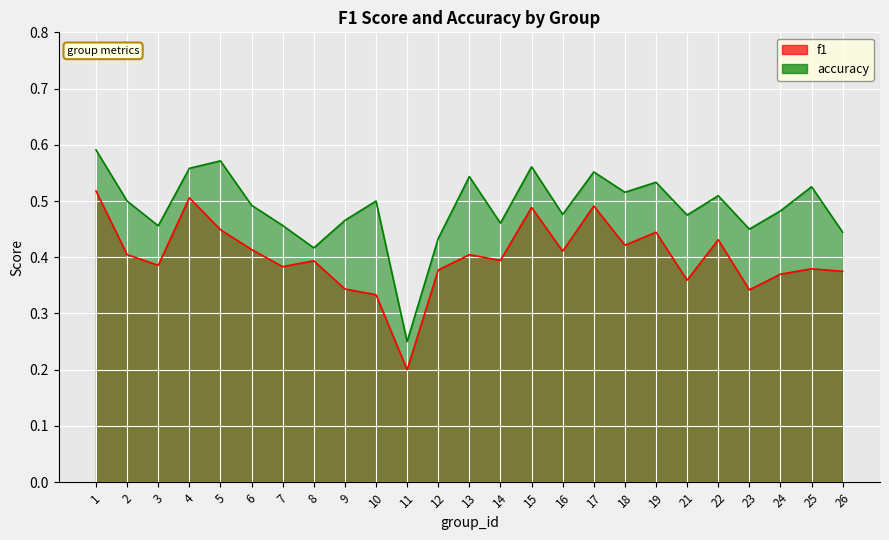

Which label corresponds to the largest value in the chart?

1